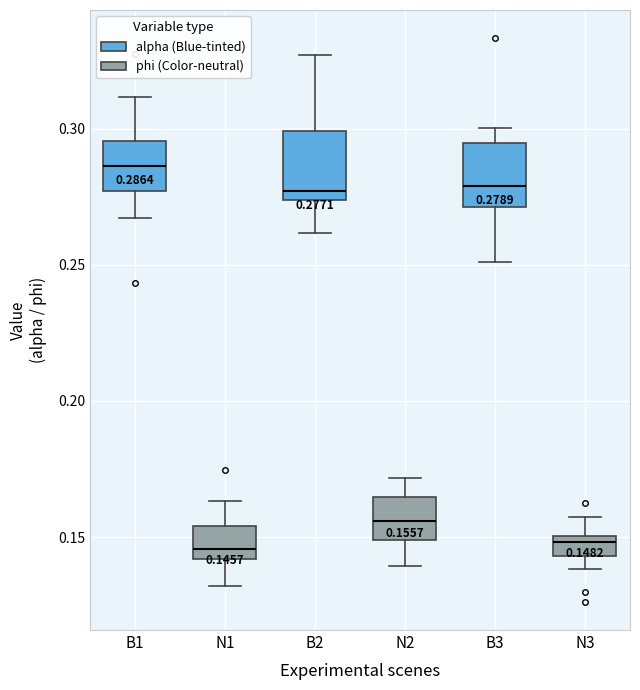

Which box's median line is the highest?

B1